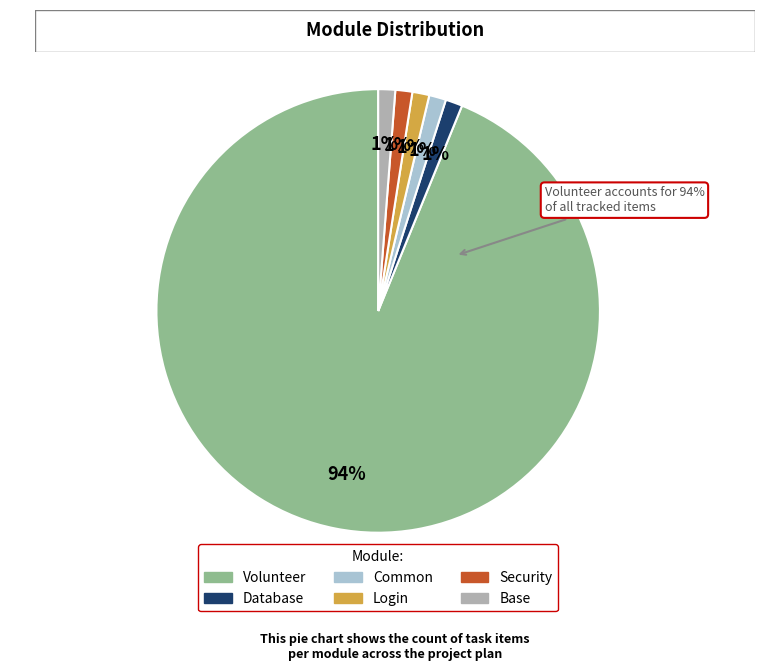

What portion of the pie excludes Base?

98.8%